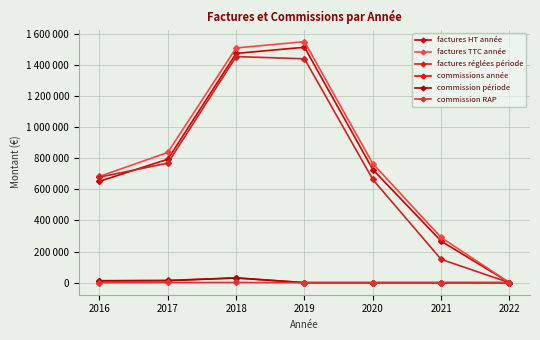

Reading left to right, what are all the values shown in this chart?

factures HT année: 2016=650984	2017=792708	2018=1472362	2019=1511826	2020=726578	2021=266544	2022=0
factures TTC année: 2016=682300	2017=836476	2018=1507513	2019=1547816	2020=764535	2021=290114	2022=0
factures réglées période: 2016=677815	2017=767680	2018=1451897	2019=1437579	2020=662609	2021=149619	2022=0
commissions année: 2016=12253	2017=14116	2018=31030	2019=0	2020=0	2021=0	2022=0
commission période: 2016=12172	2017=12955	2018=29885	2019=0	2020=0	2021=0	2022=0
commission RAP: 2016=81	2017=1161	2018=1145	2019=0	2020=0	2021=0	2022=0